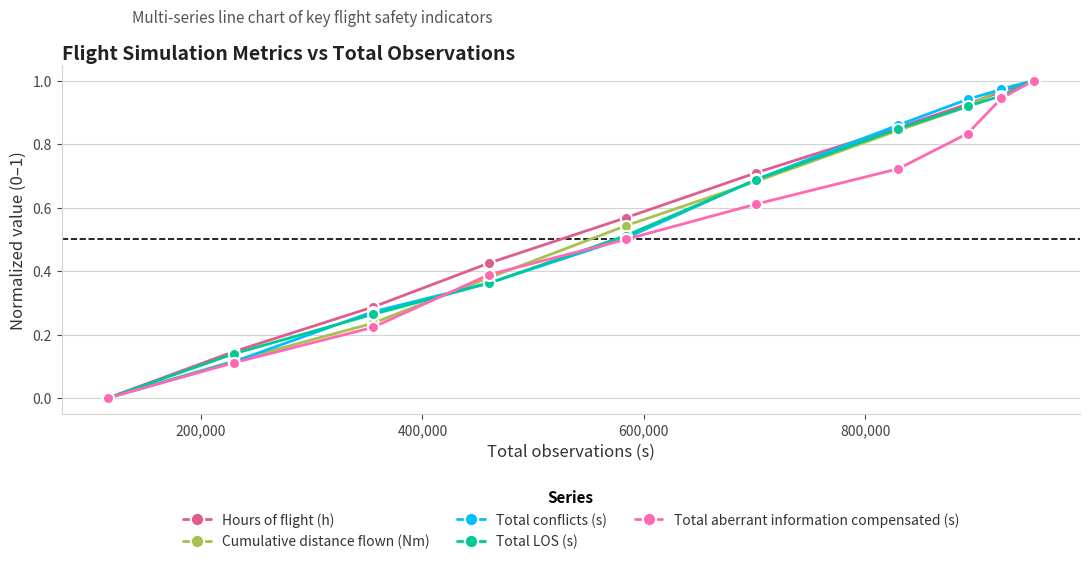

True or false: Total aberrant information compensated (s) has more than 2 interior local peaks.

False